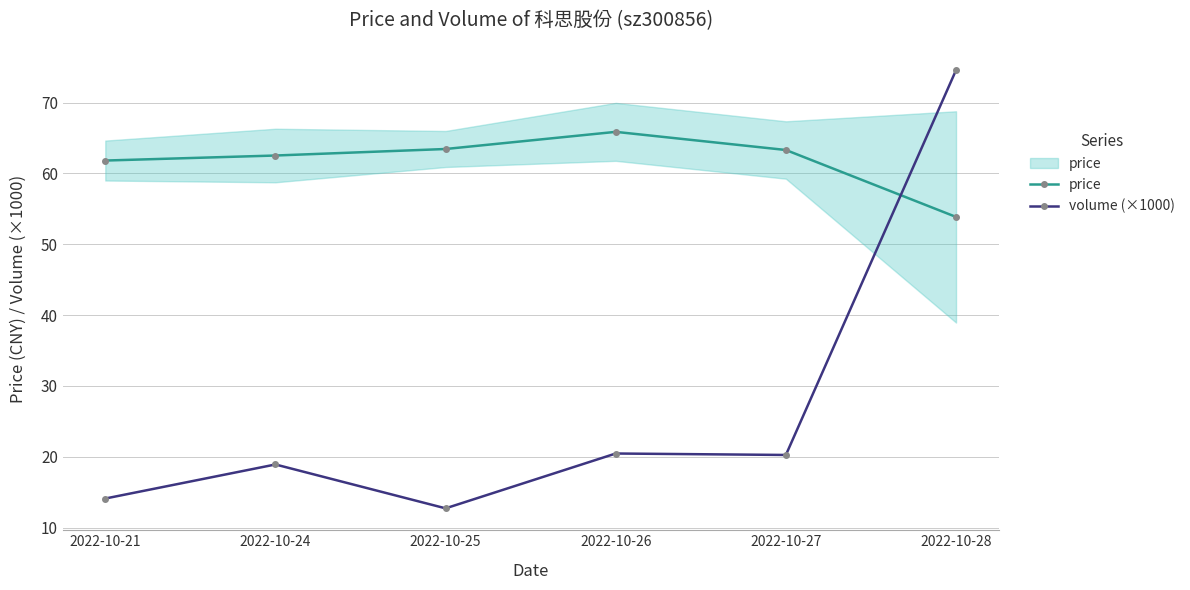

Read the volume (×1000) value at 2022-10-25.

12.7